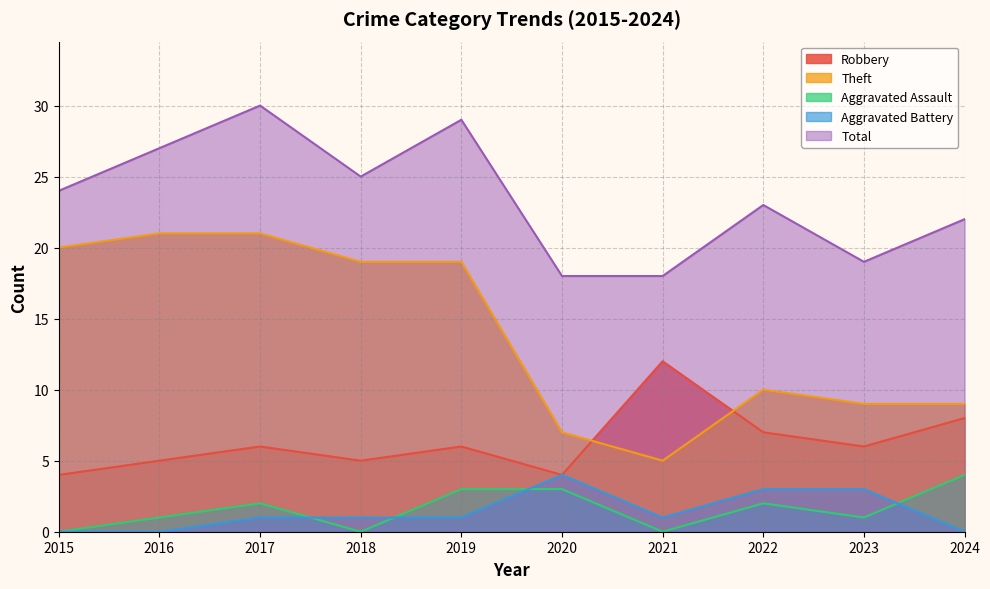

In Robbery, how many points are higher than both neighbors (excluding endpoints)?

3